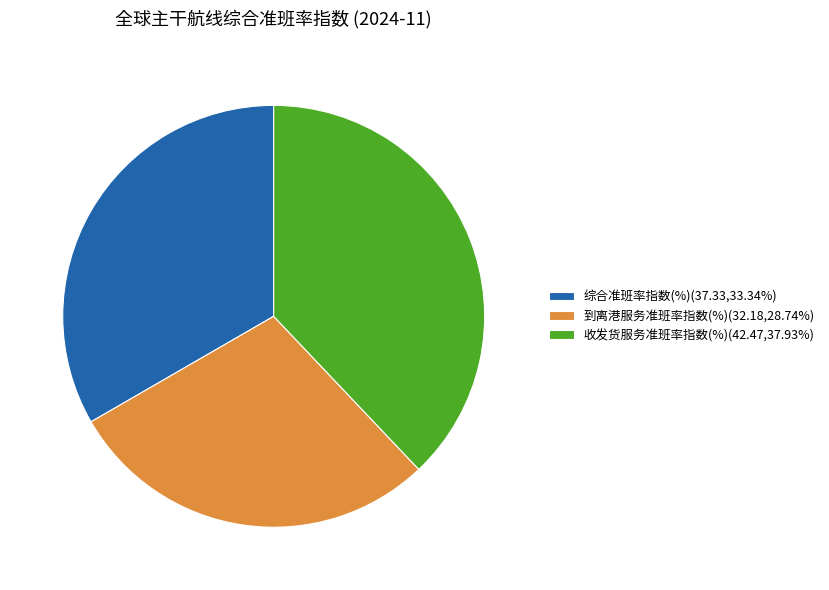

Is the sum of 综合准班率指数(%)(37.33,33.34%) and 收发货服务准班率指数(%)(42.47,37.93%) greater than half?

Yes